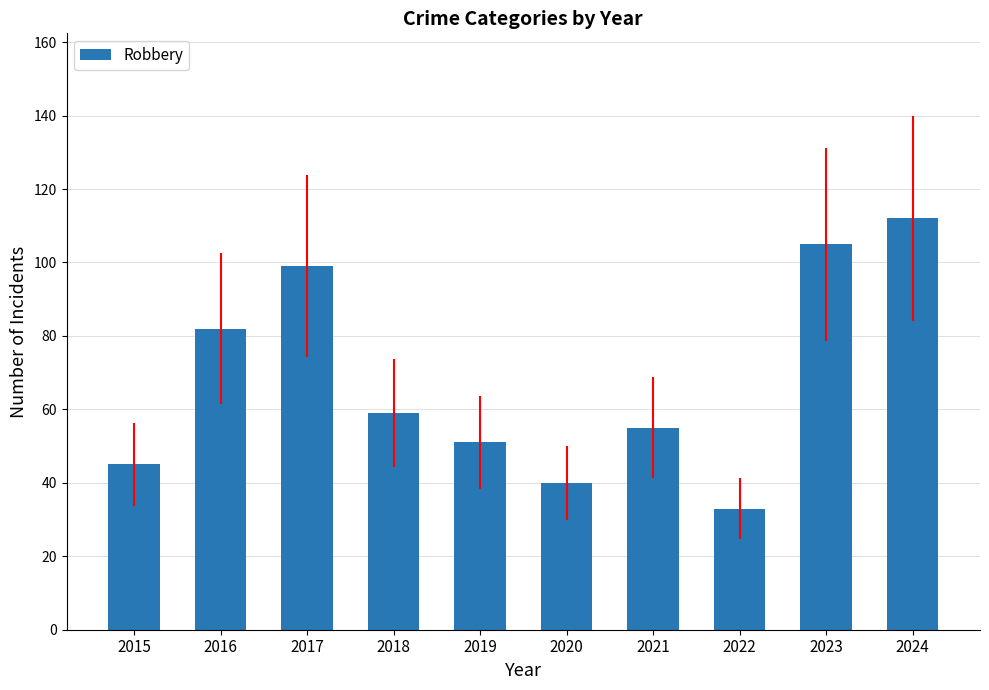

Count the number of data series in this chart.

1